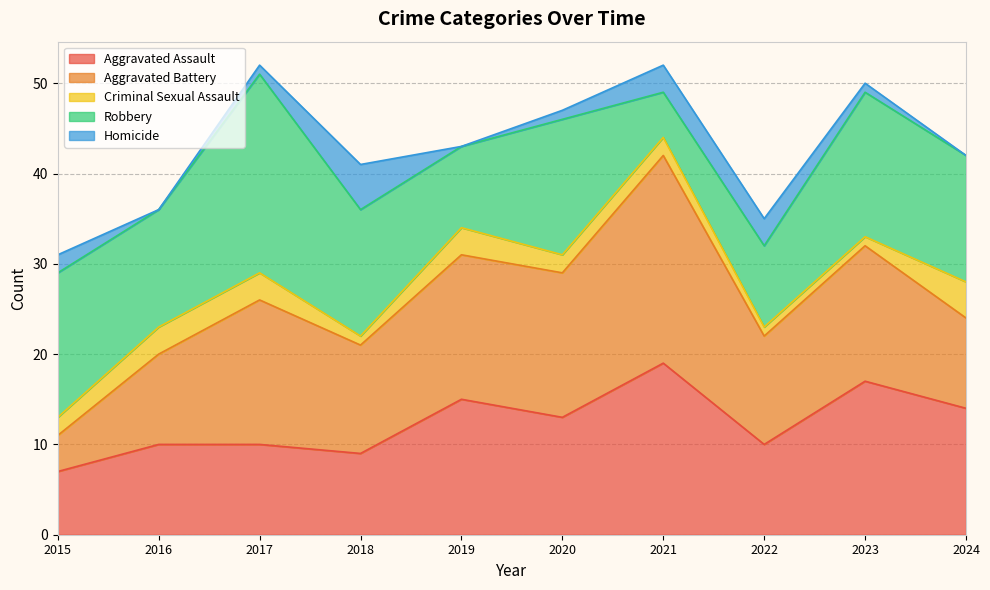

Does the chart display data point markers on the line(s)?

No